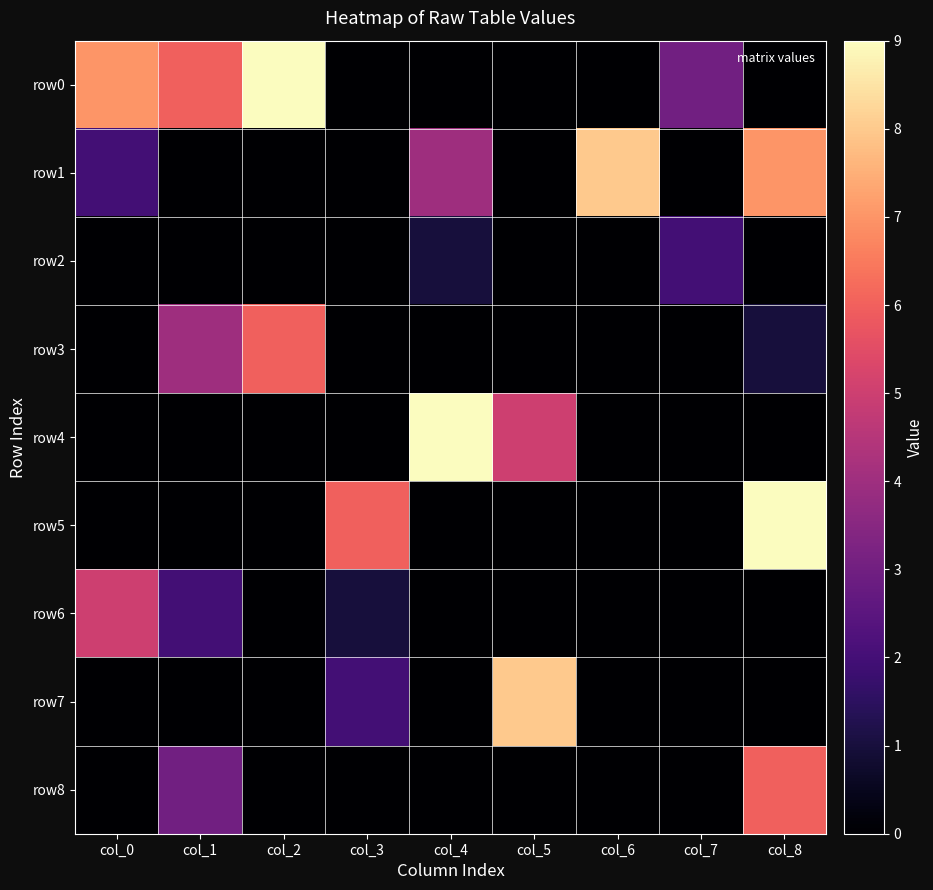

Reading right to left, list all the values displayed in this chart.

row0: col_8=0	col_7=3	col_6=0	col_5=0	col_4=0	col_3=0	col_2=9	col_1=6	col_0=7
row1: col_8=7	col_7=0	col_6=8	col_5=0	col_4=4	col_3=0	col_2=0	col_1=0	col_0=2
row2: col_8=0	col_7=2	col_6=0	col_5=0	col_4=1	col_3=0	col_2=0	col_1=0	col_0=0
row3: col_8=1	col_7=0	col_6=0	col_5=0	col_4=0	col_3=0	col_2=6	col_1=4	col_0=0
row4: col_8=0	col_7=0	col_6=0	col_5=5	col_4=9	col_3=0	col_2=0	col_1=0	col_0=0
row5: col_8=9	col_7=0	col_6=0	col_5=0	col_4=0	col_3=6	col_2=0	col_1=0	col_0=0
row6: col_8=0	col_7=0	col_6=0	col_5=0	col_4=0	col_3=1	col_2=0	col_1=2	col_0=5
row7: col_8=0	col_7=0	col_6=0	col_5=8	col_4=0	col_3=2	col_2=0	col_1=0	col_0=0
row8: col_8=6	col_7=0	col_6=0	col_5=0	col_4=0	col_3=0	col_2=0	col_1=3	col_0=0